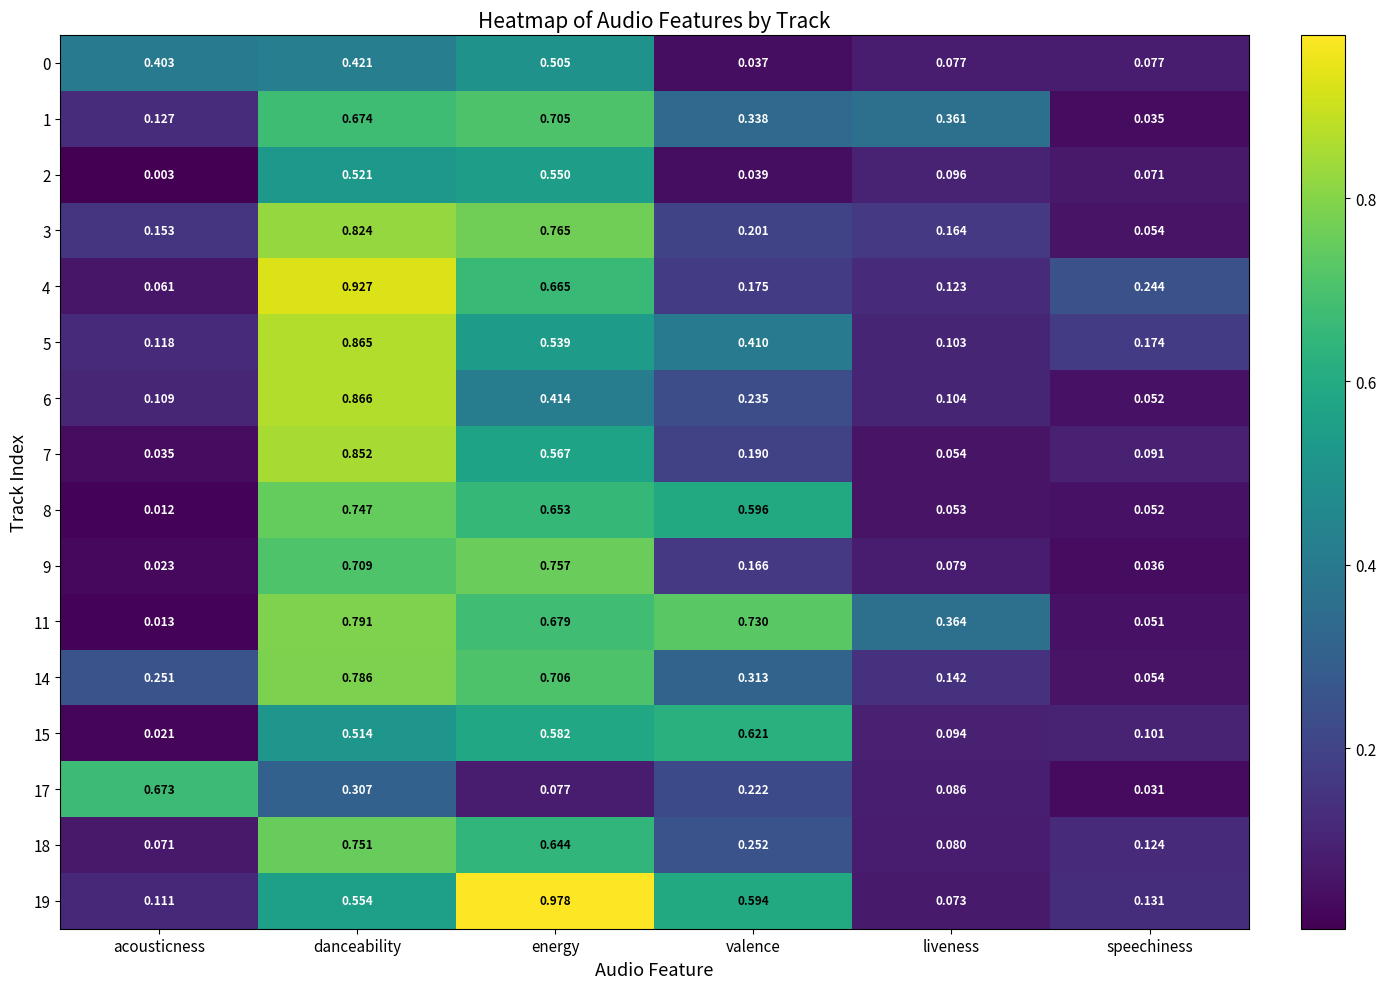

At which label is 6 closest to 0?

speechiness